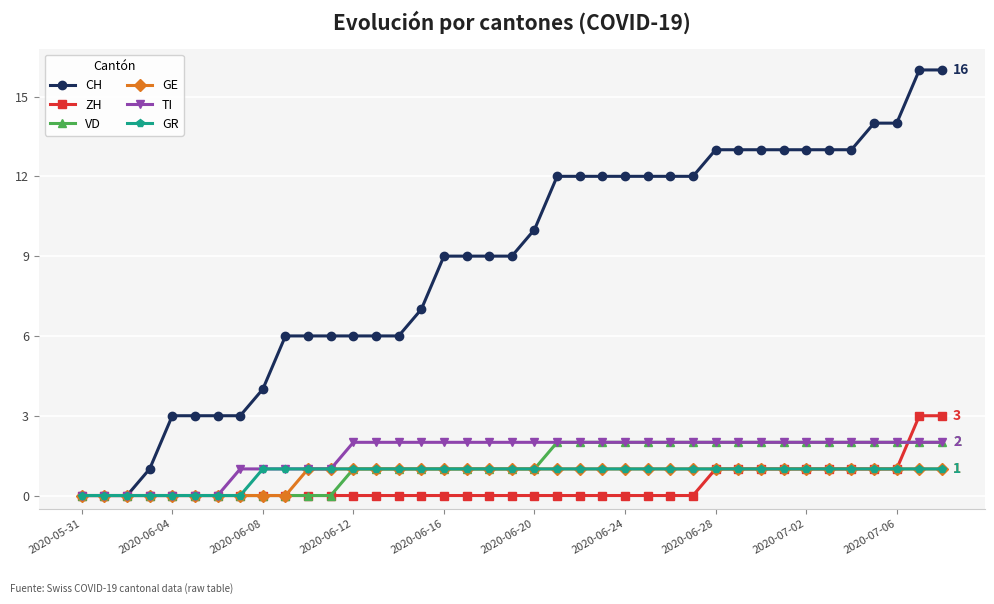

Which series has the largest range (max minus min)?

CH